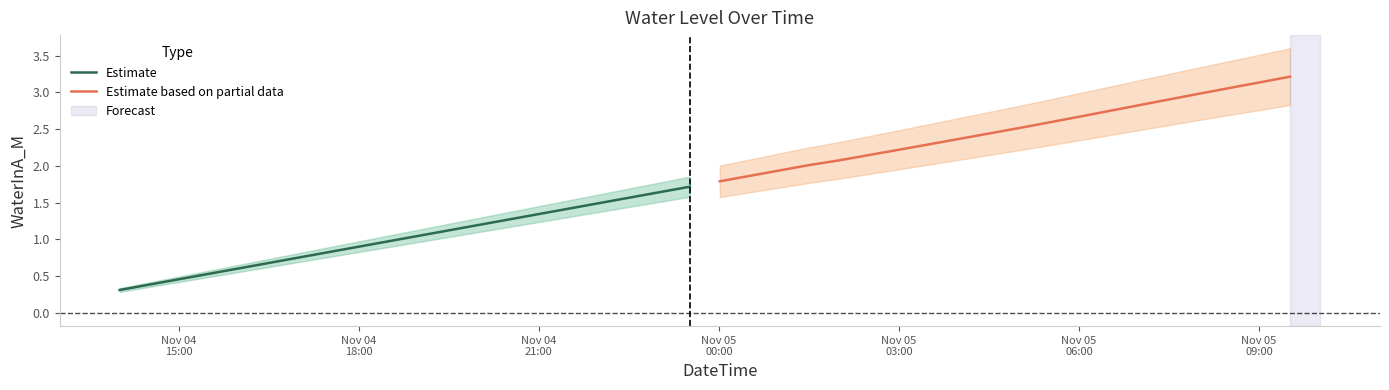

What is the lowest value of the Estimate series?

0.3